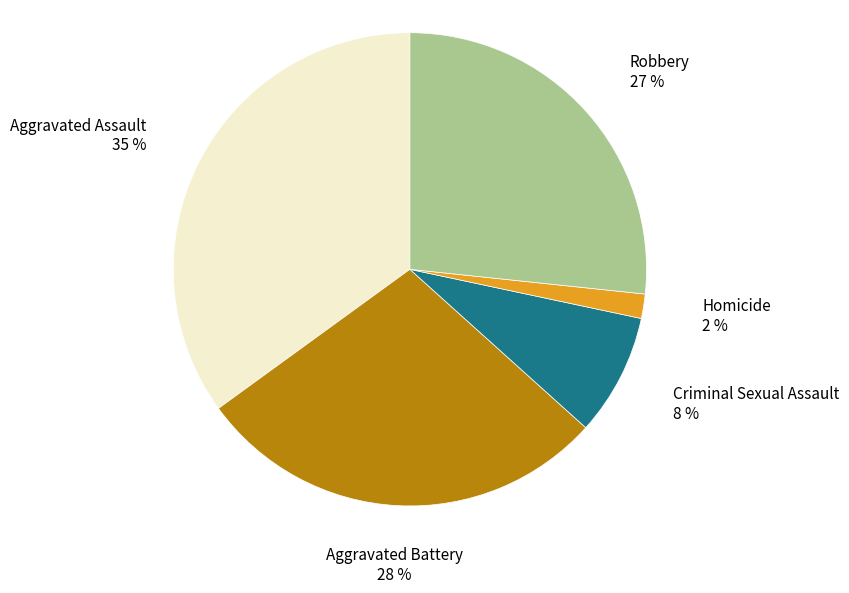

To the nearest percent, what portion does Criminal Sexual Assault represent?

8%